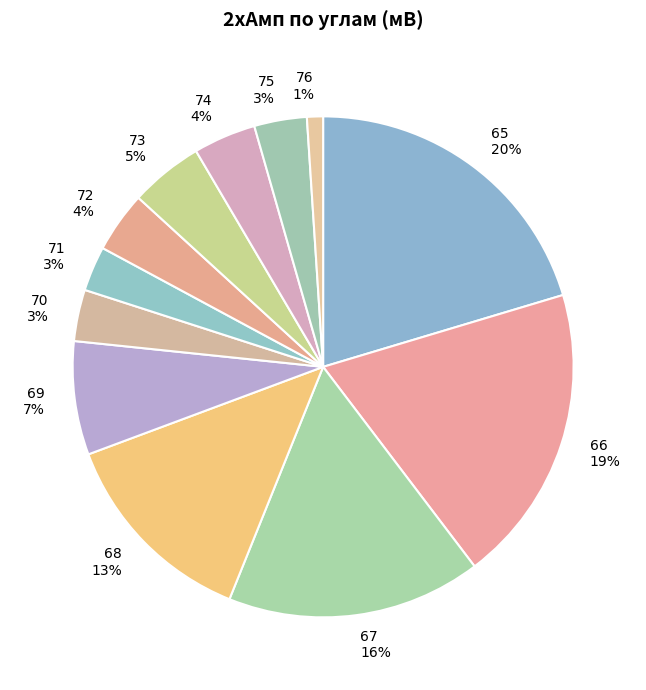

True or false: 66 accounts for 34% of the total.

False